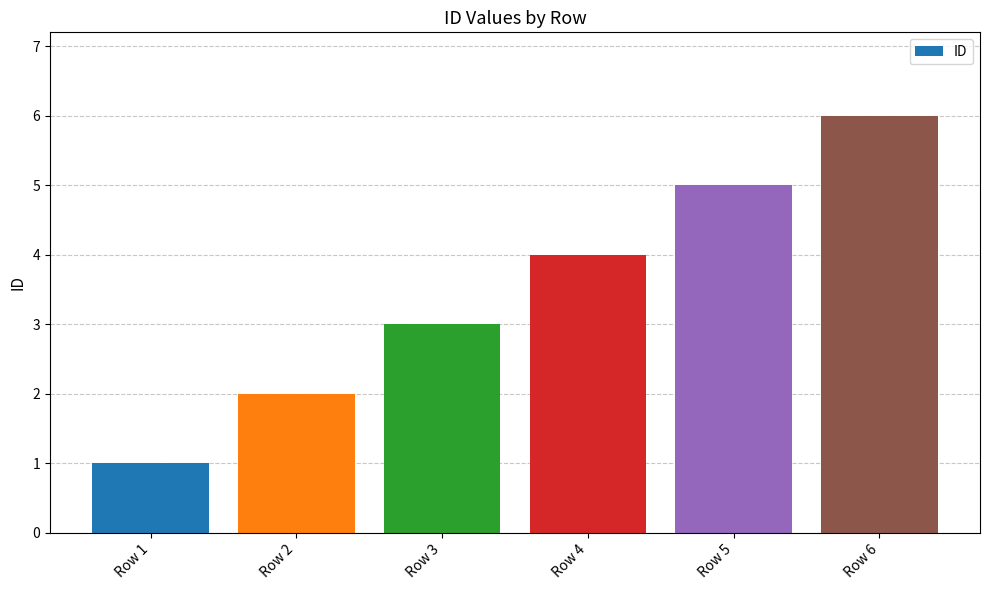

What is the value of the 1st bar from the left?

1